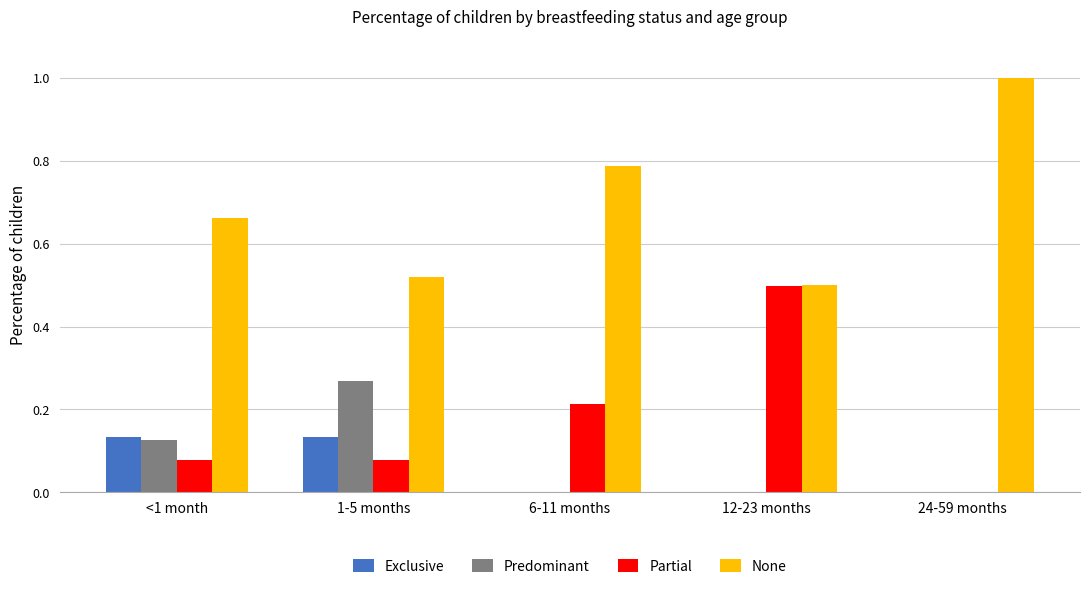

What is the total value across all series at <1 month?

1.0